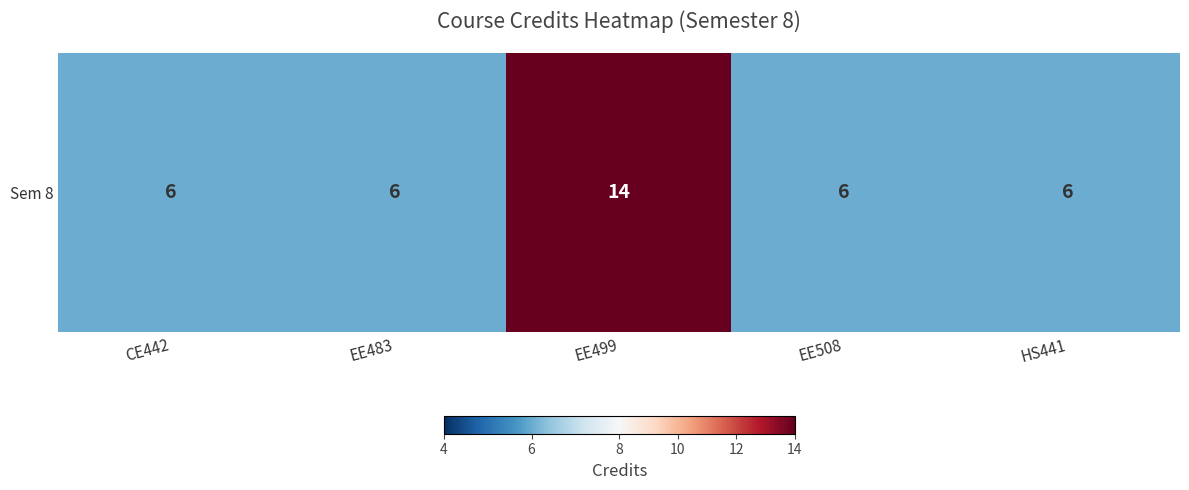

The chart shows a value of 2 at EE483. True or false?

False